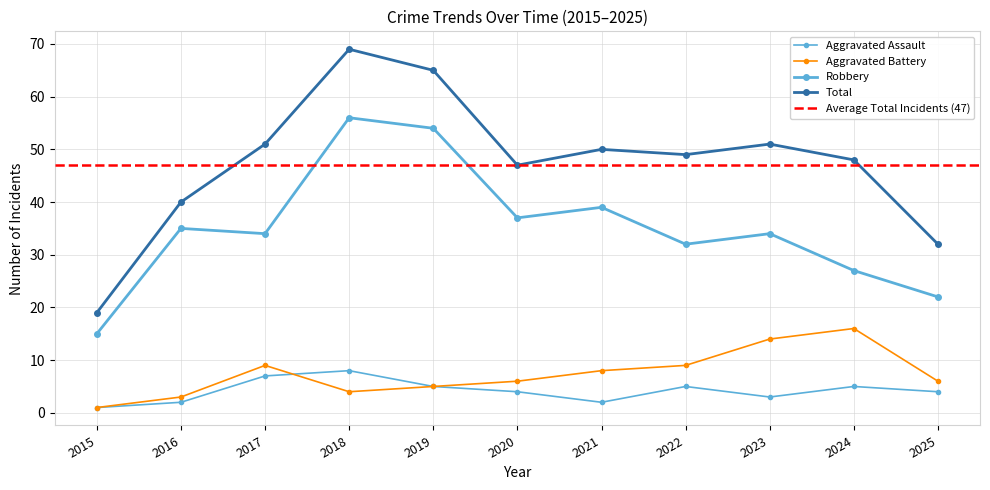

How many Aggravated Assault values are between 2 and 5?

8